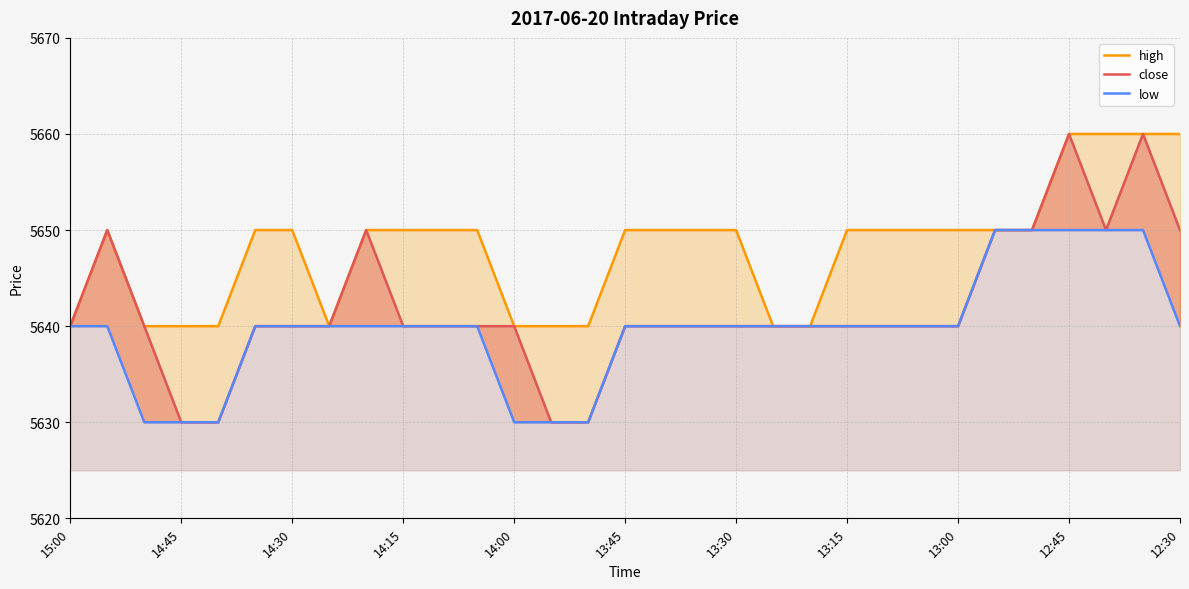

Between 21 and 23, which series saw the biggest shift?

high